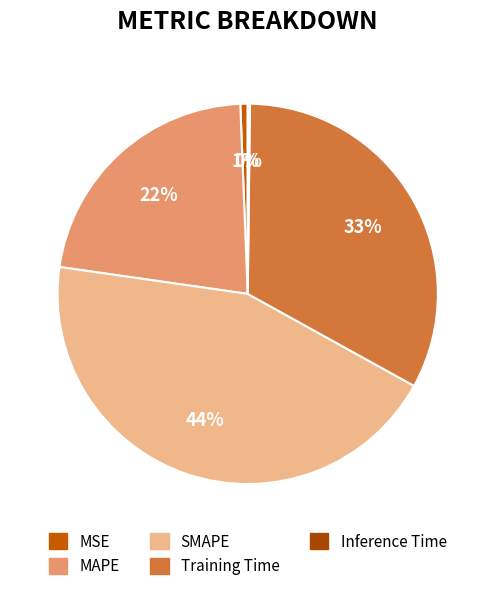

To the nearest percent, what percentage of the pie is MSE?

1%